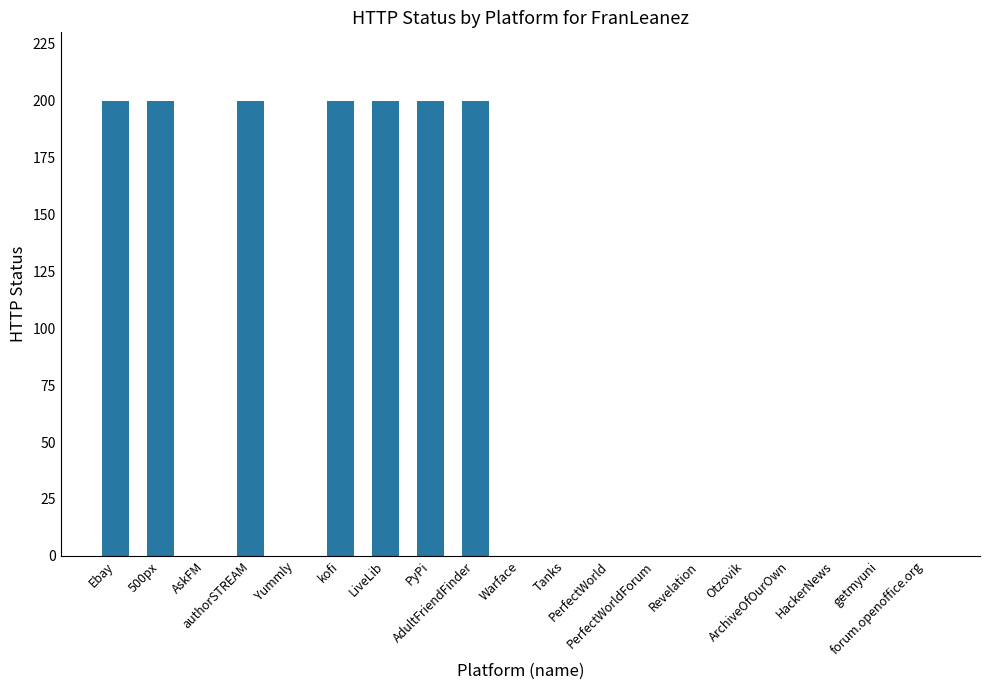

What is the sum of all values?

1400